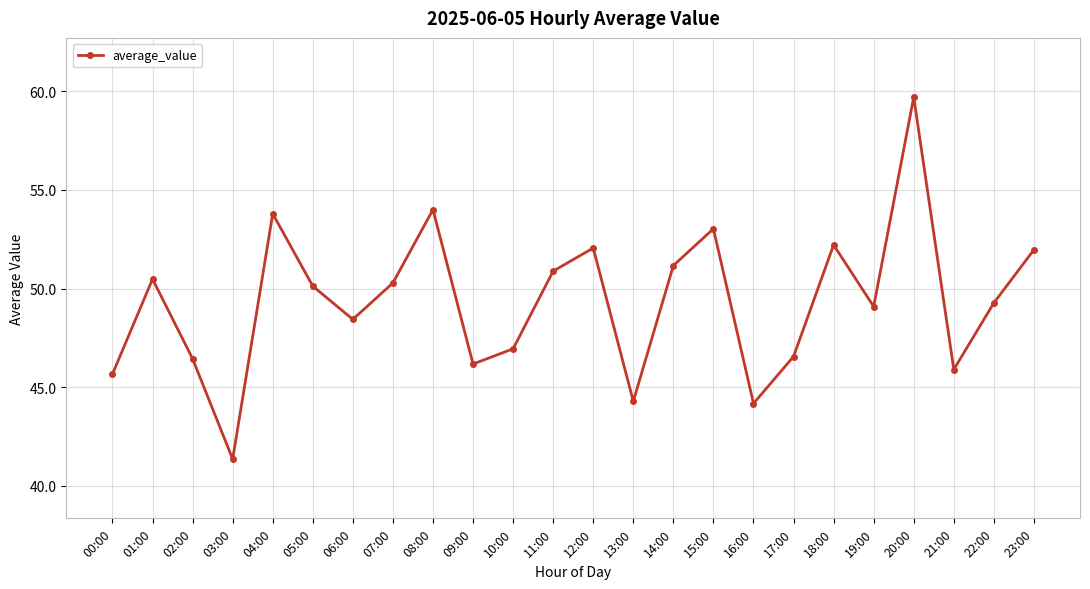

How many interior local valleys (lower than both neighbors) does the data have?

7